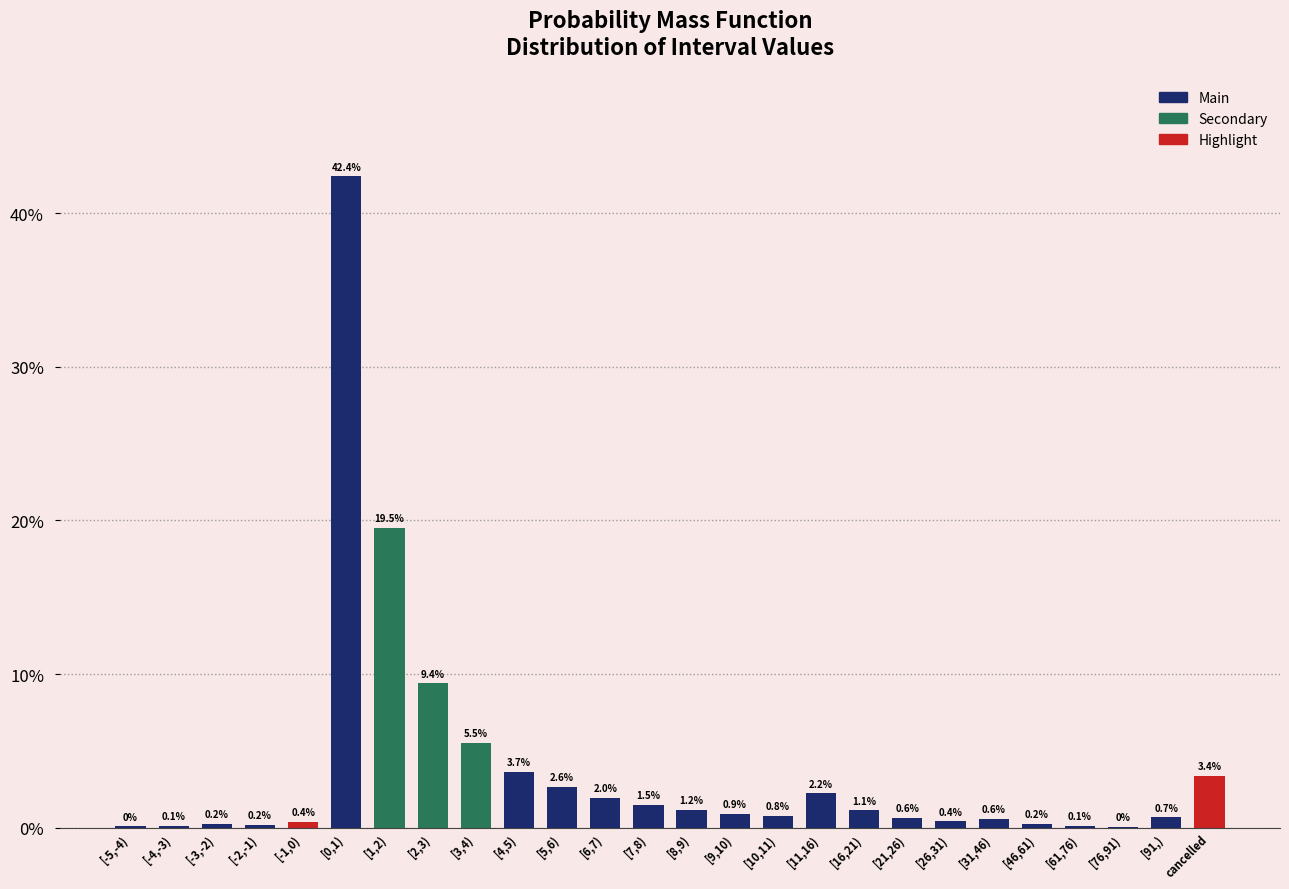

List the labels in order of value, largest first.

[0,1), [1,2), [2,3), [3,4), [4,5), cancelled, [5,6), [11,16), [6,7), [7,8), [8,9), [16,21), [9,10), [10,11), [91,), [21,26), [31,46), [26,31), [-1,0), [46,61), [-3,-2), [-2,-1), [-4,-3), [61,76), [-5,-4), [76,91)